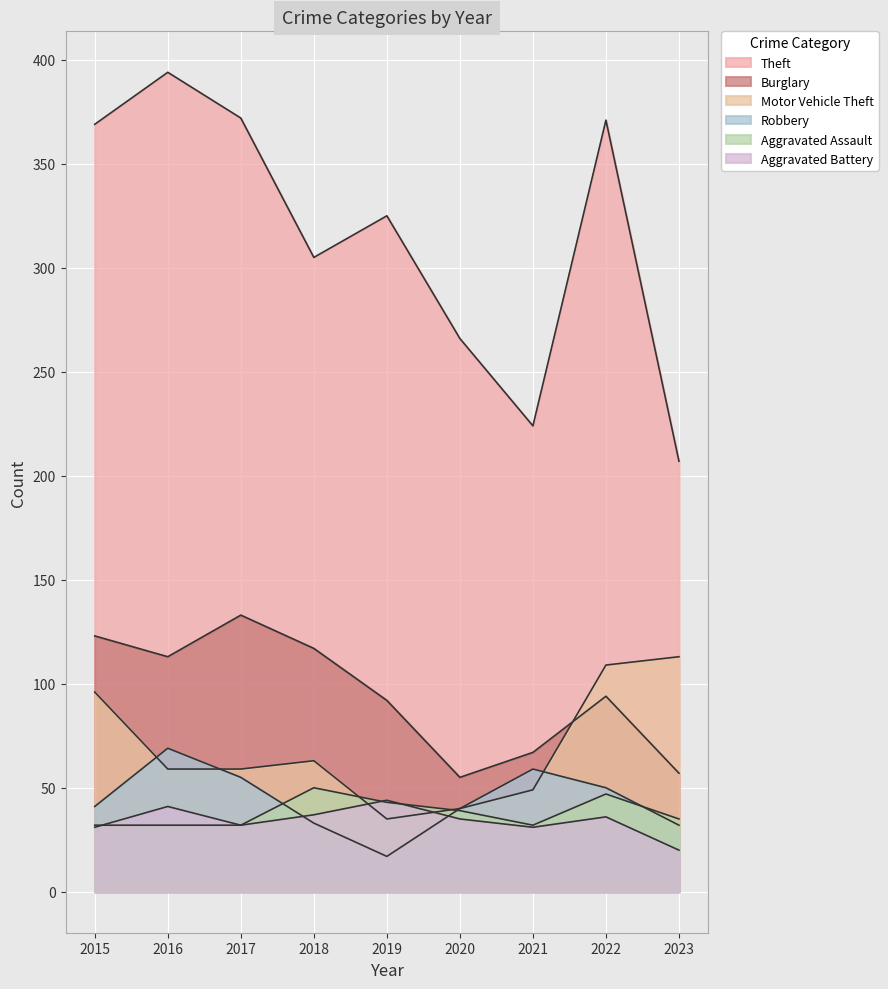

What is the difference between the Aggravated Battery values at 2020 and 2019?

9